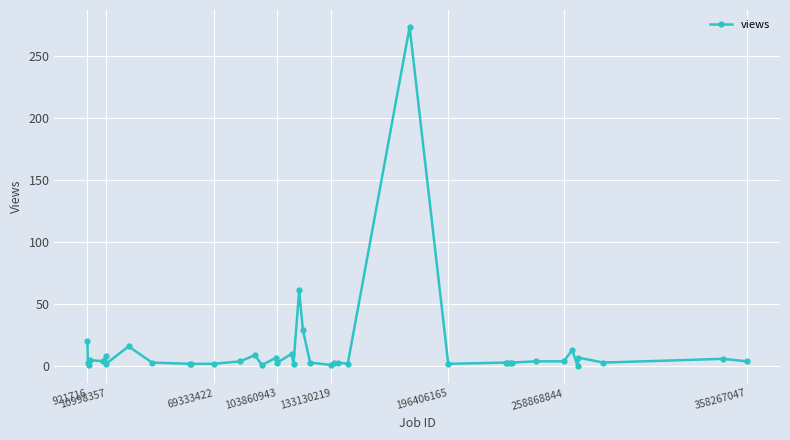

What is the maximum value shown in the chart?

273